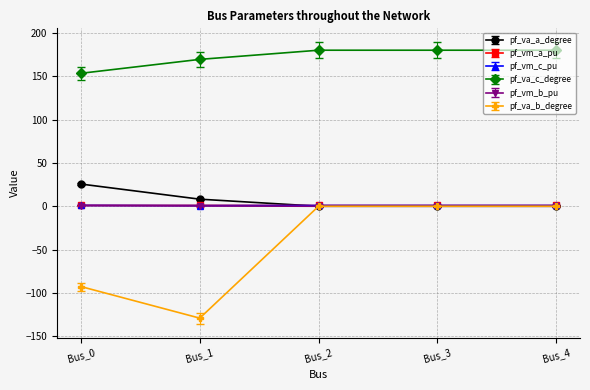

What is the sum of all pf_vm_a_pu values?

4.6